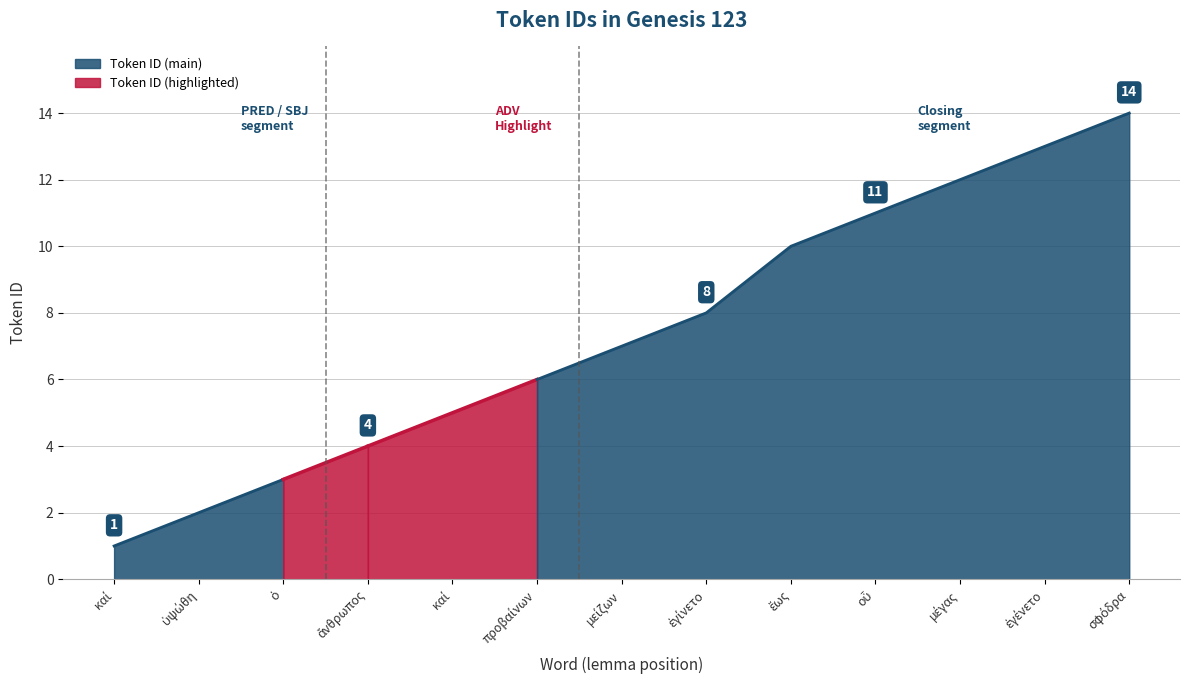

What is the value of the 11th point from the left?

12